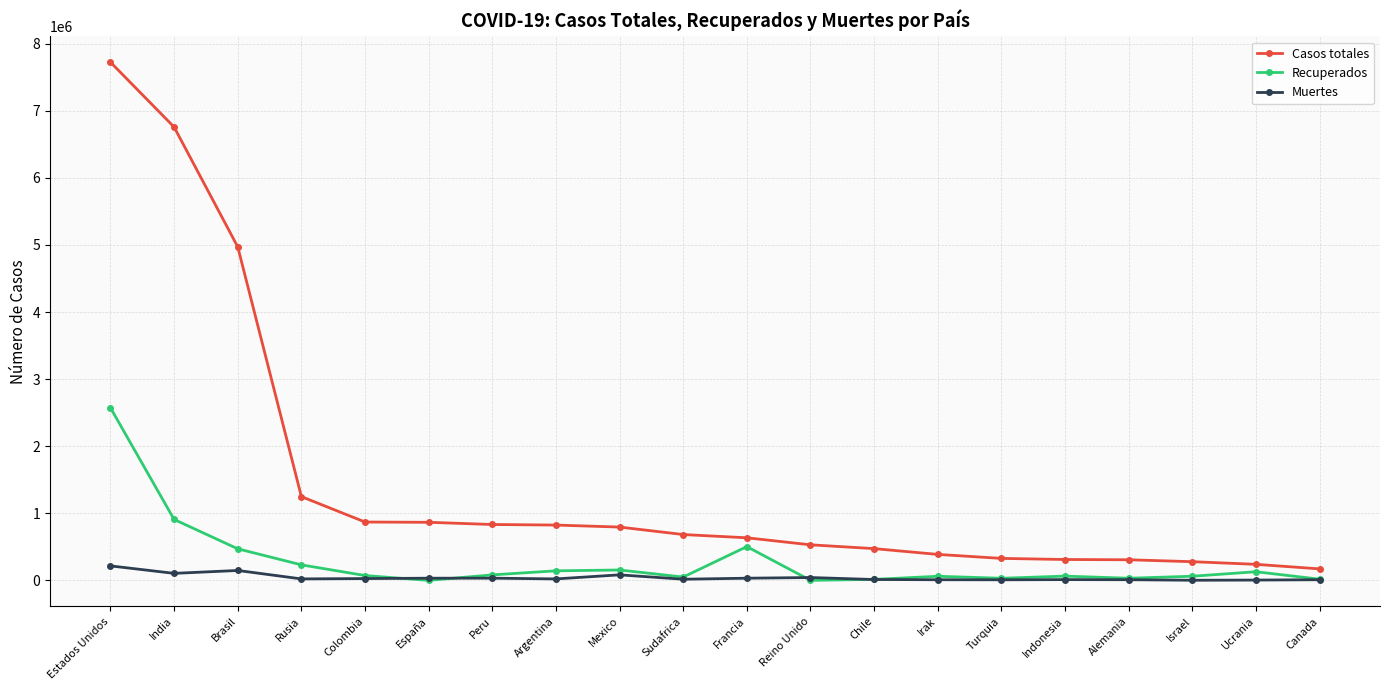

What is the sum of the Casos totales values at Reino Unido and Argentina?

1354581